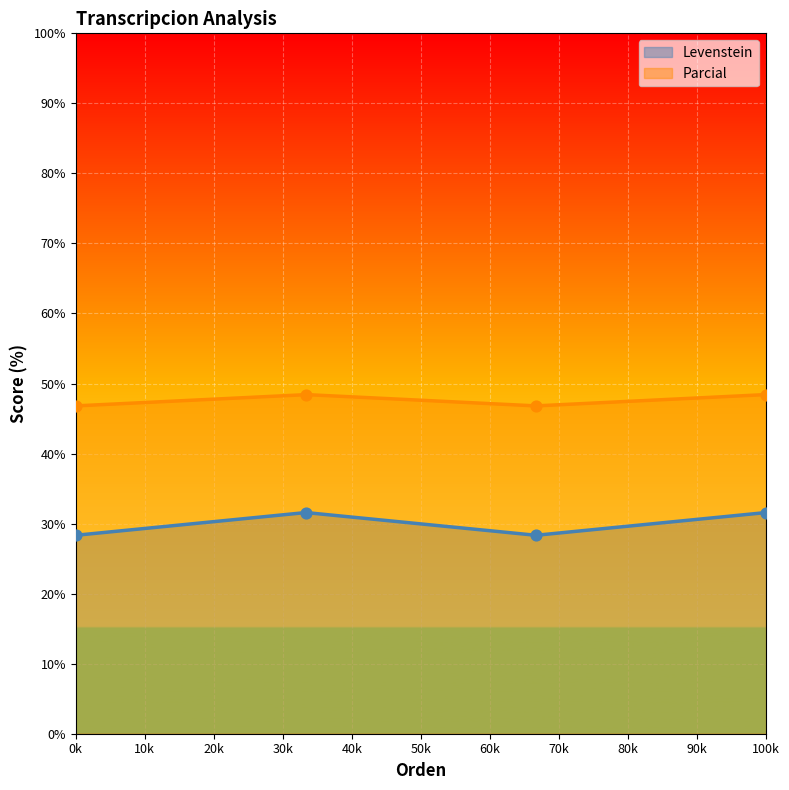

True or false: Parcial and Levenstein cross at least once.

False